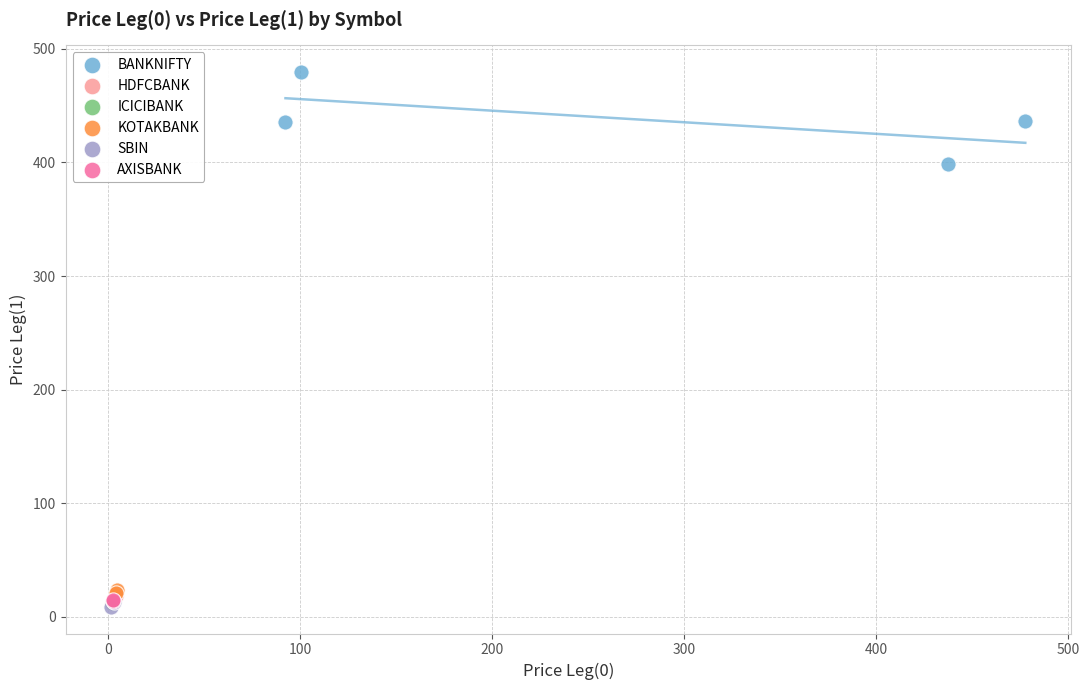

What are all the series names shown in the legend?

BANKNIFTY, HDFCBANK, ICICIBANK, KOTAKBANK, SBIN, AXISBANK